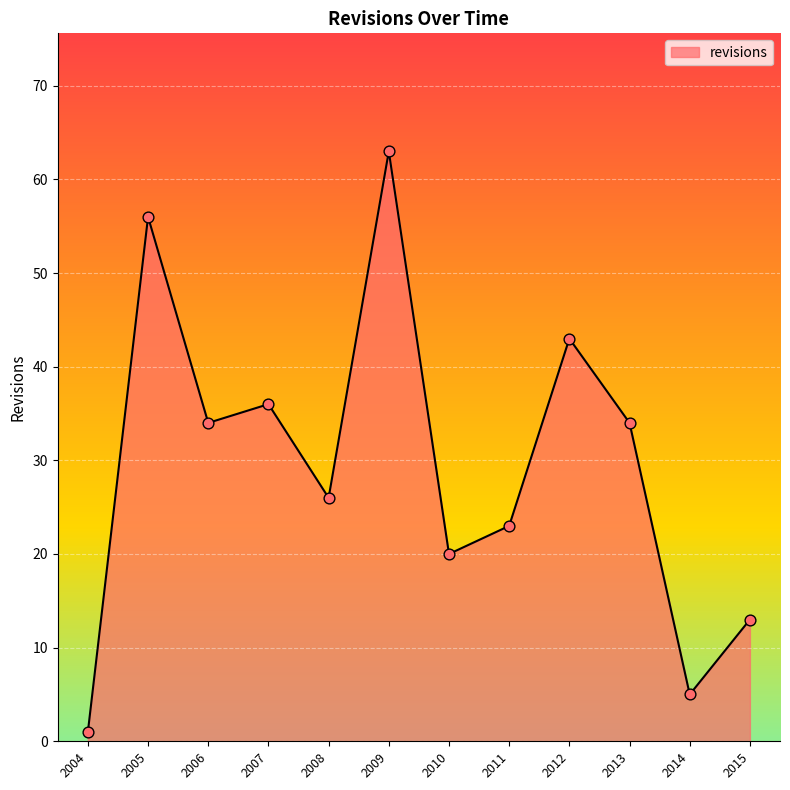

What is the change in value from 2007 to 2009?

+27